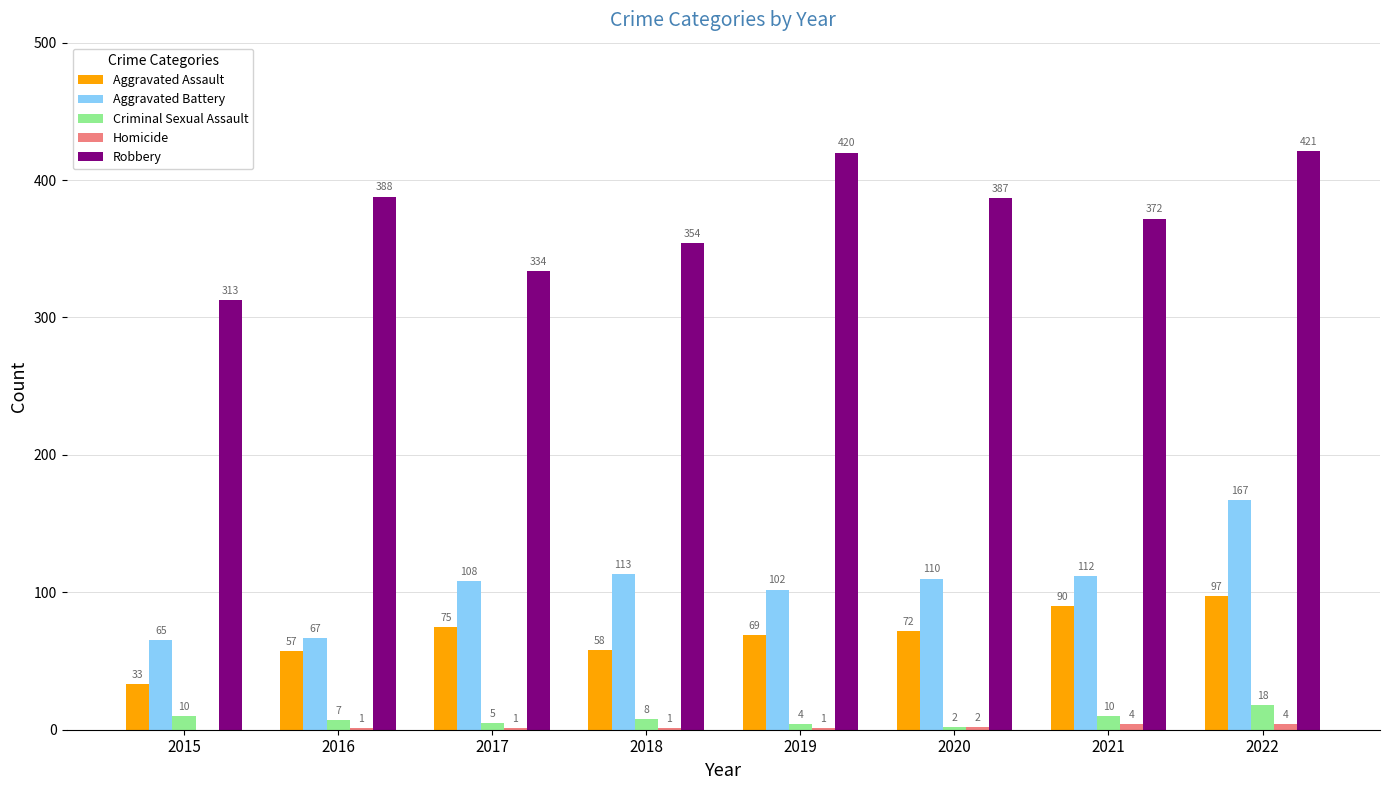

Is it true that Aggravated Battery equals 73 at 2017?

False